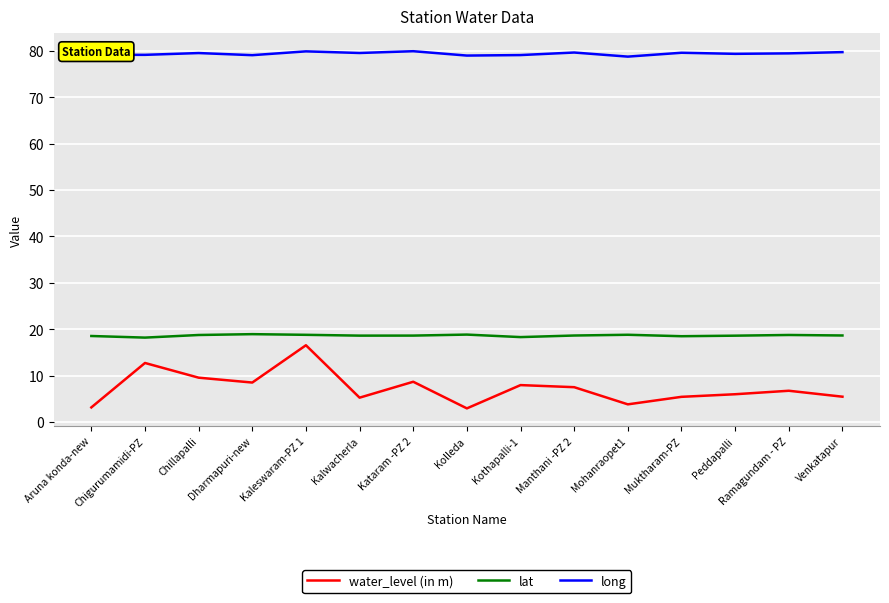

What is the lowest value of the long series?

78.8